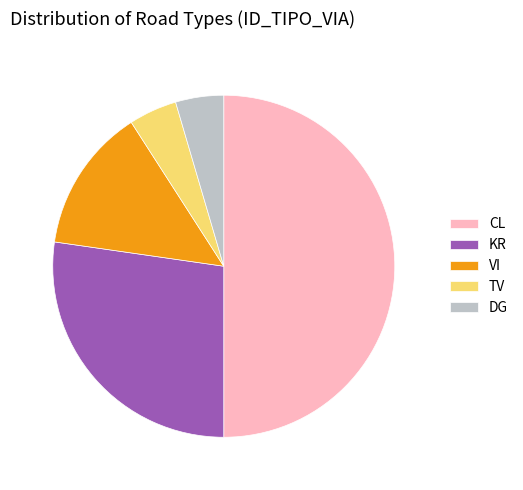

The CL slice represents 50% of the pie. True or false?

True